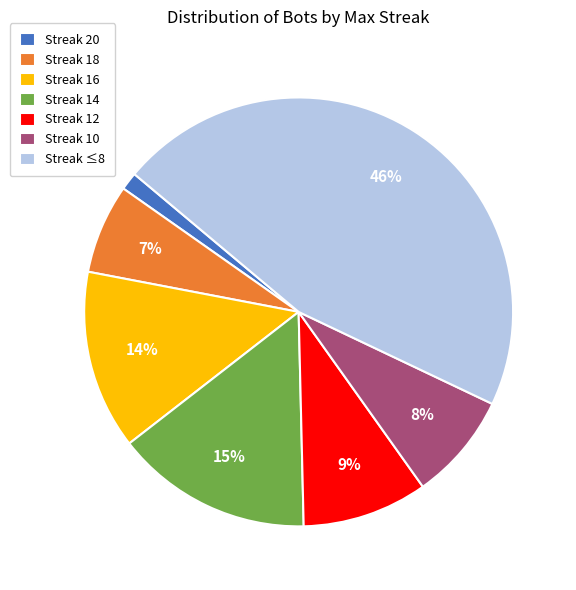

True or false: Streak 12 accounts for 9% of the total.

True